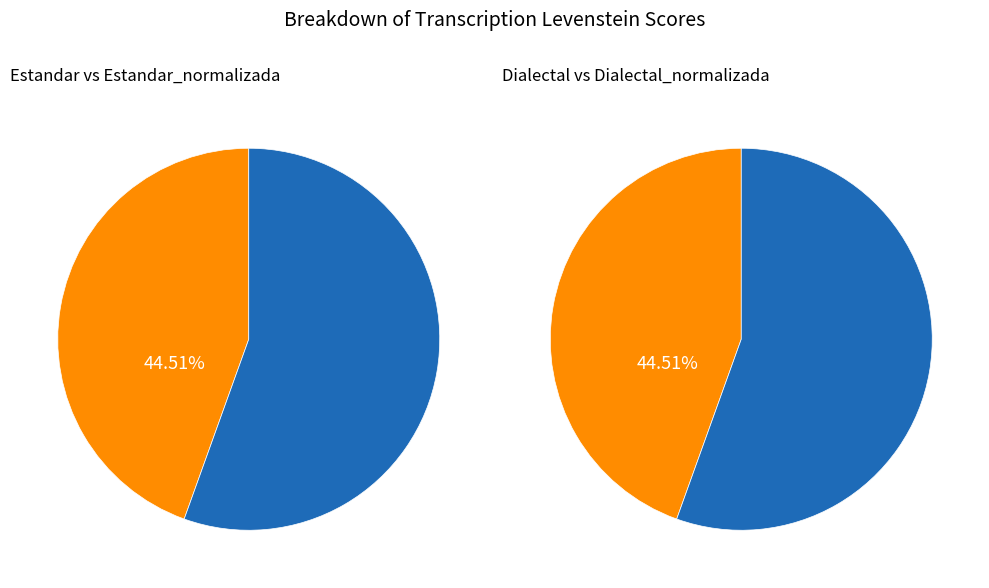

Which category has the biggest portion of the pie?

Estandar_normalizada